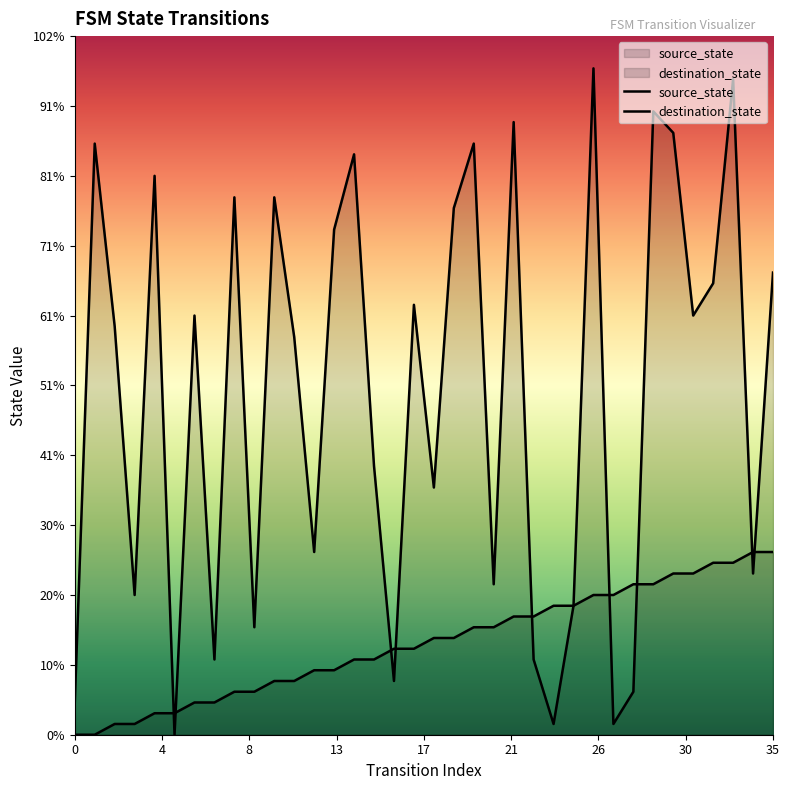

True or false: source_state has more than 0 interior local peaks.

False